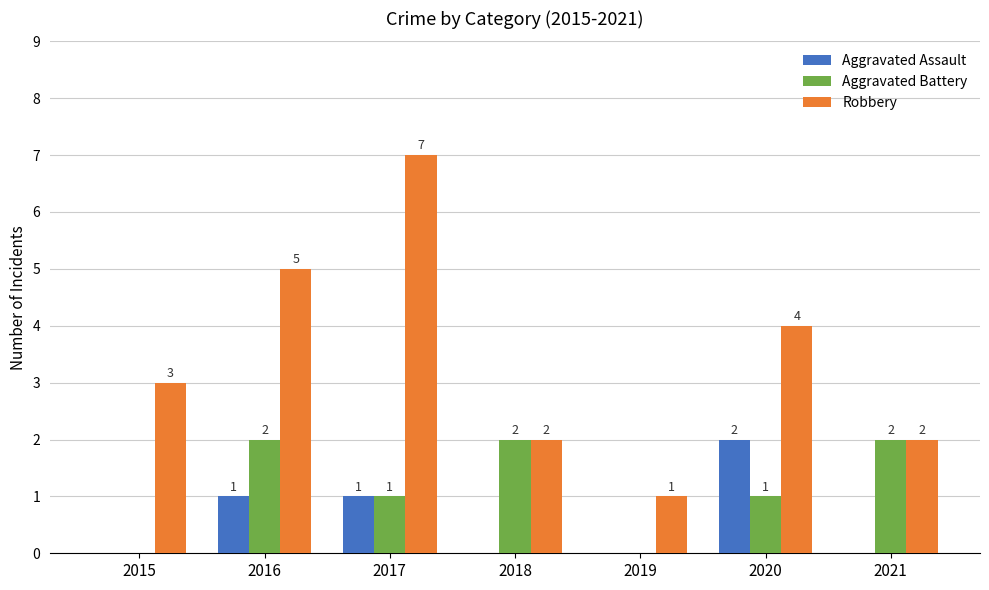

Which label corresponds to the largest value in the chart?

2017